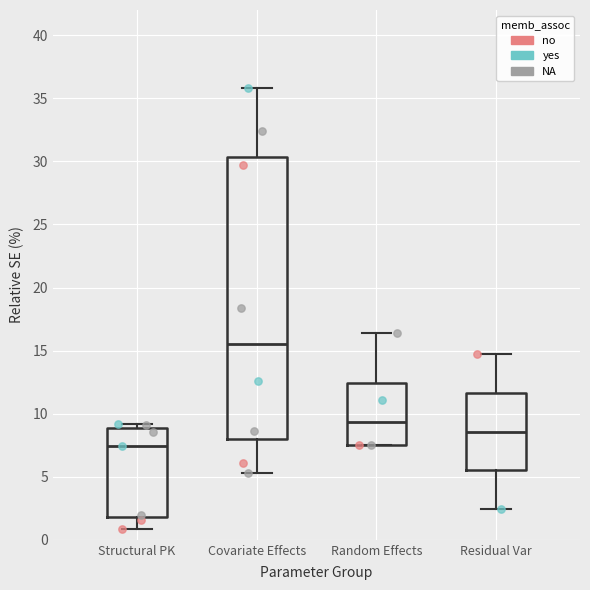

Comparing the boxes themselves (not the whiskers), which one is the tallest?

Covariate Effects